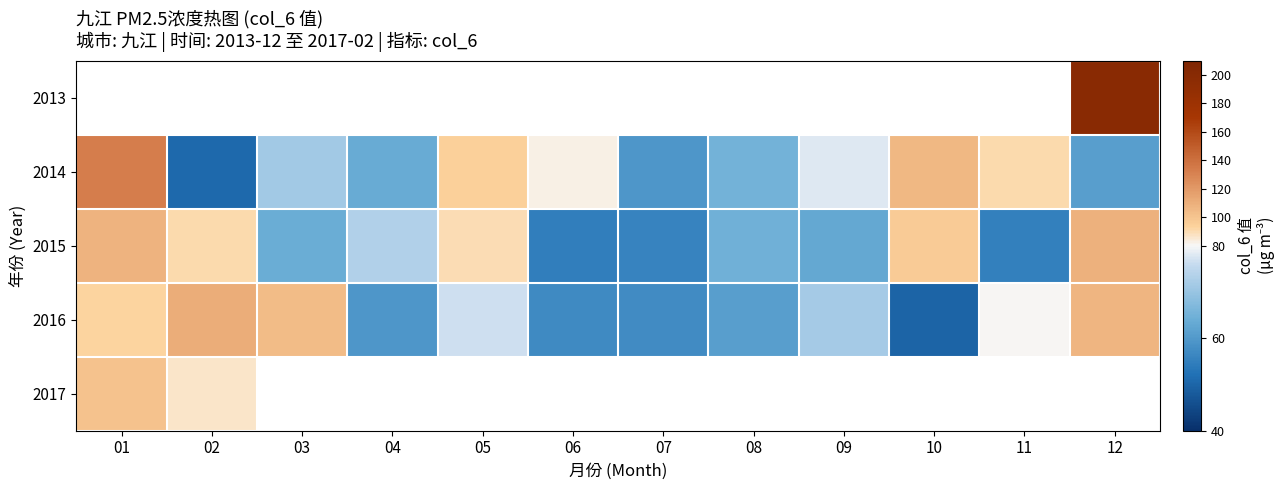

Which series has the largest total across all categories?

2014